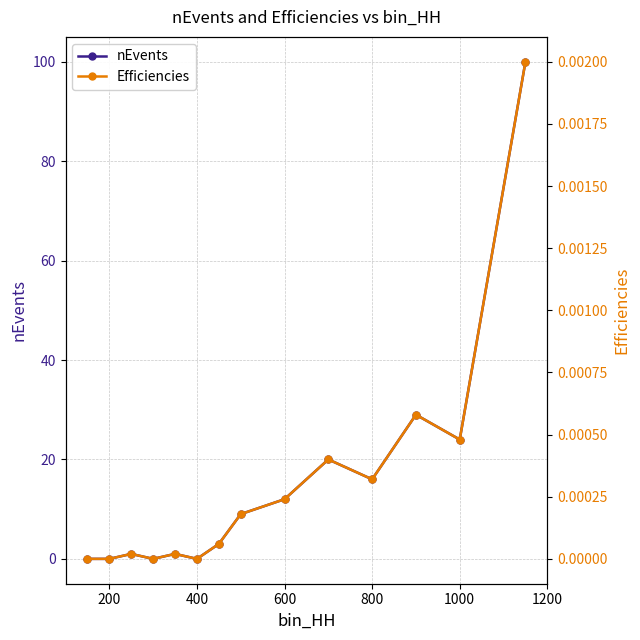

True or false: Efficiencies and nEvents intersect in this chart.

False